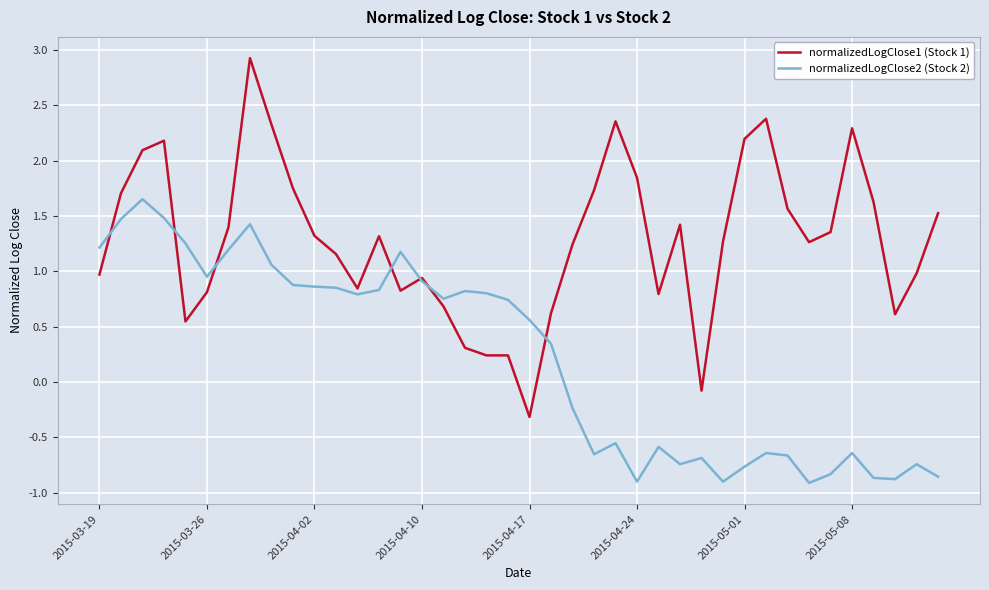

List the series in order of their peak value, highest first.

normalizedLogClose1 (Stock 1), normalizedLogClose2 (Stock 2)